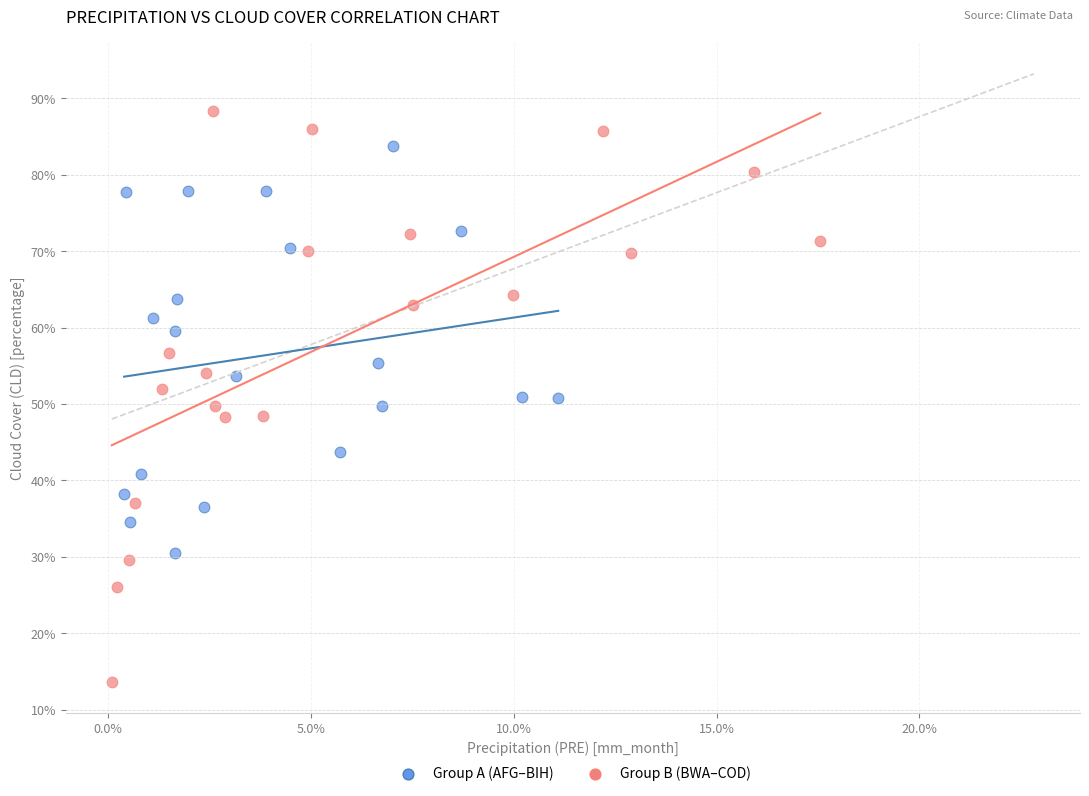

What are all the series names shown in the legend?

Group A (AFG–BIH), Group B (BWA–COD)